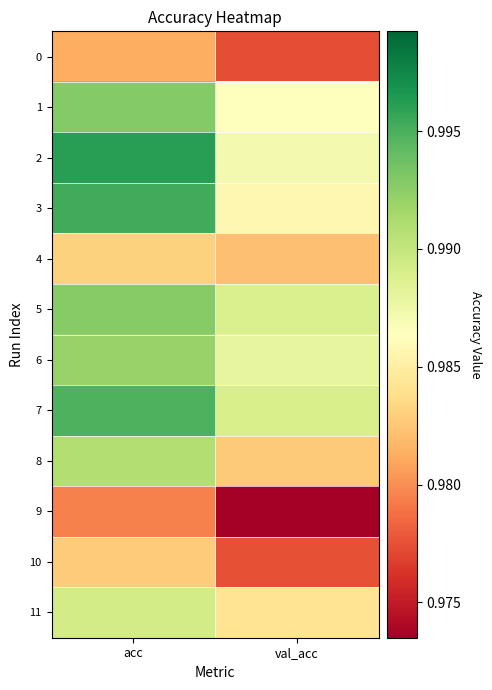

At how many categories does at least one series exceed 0?

2